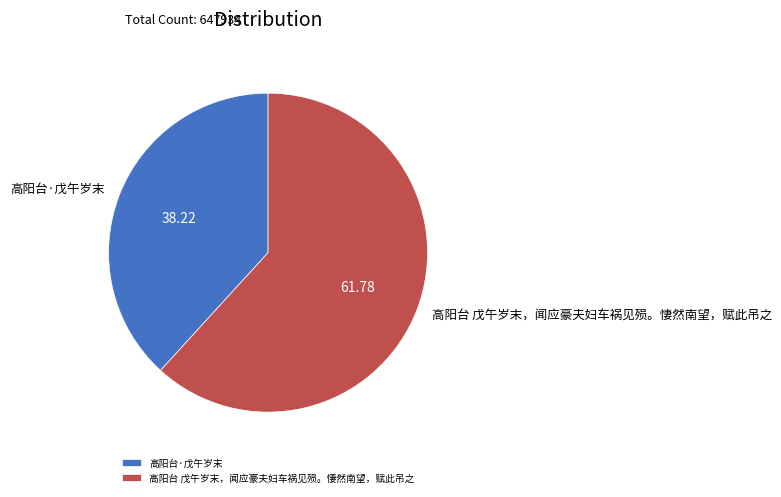

Combined, do 高阳台 戊午岁末，闻应豪夫妇车祸见殒。悽然南望，赋此吊之 and 高阳台·戊午岁末 account for over 50%?

Yes